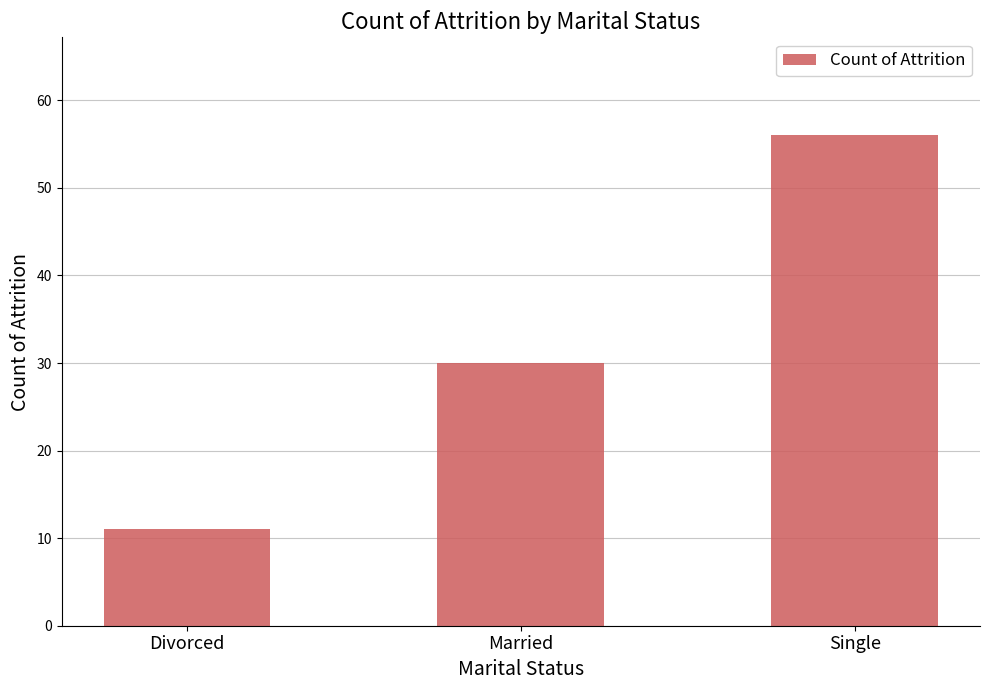

What is the sum of the values at Single and Divorced?

67